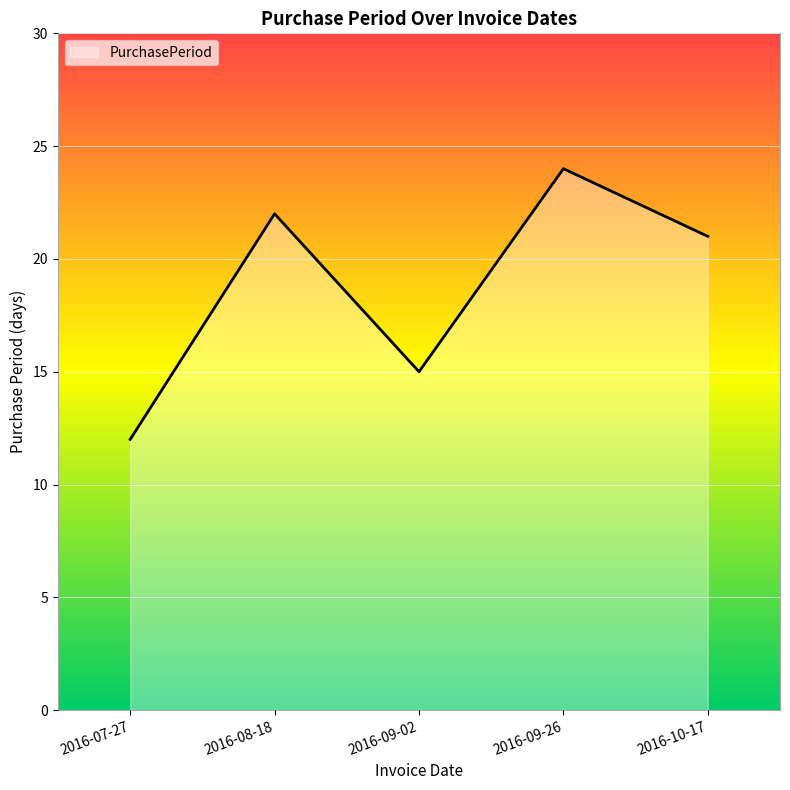

Which label corresponds to the smallest value in the chart?

2016-07-27